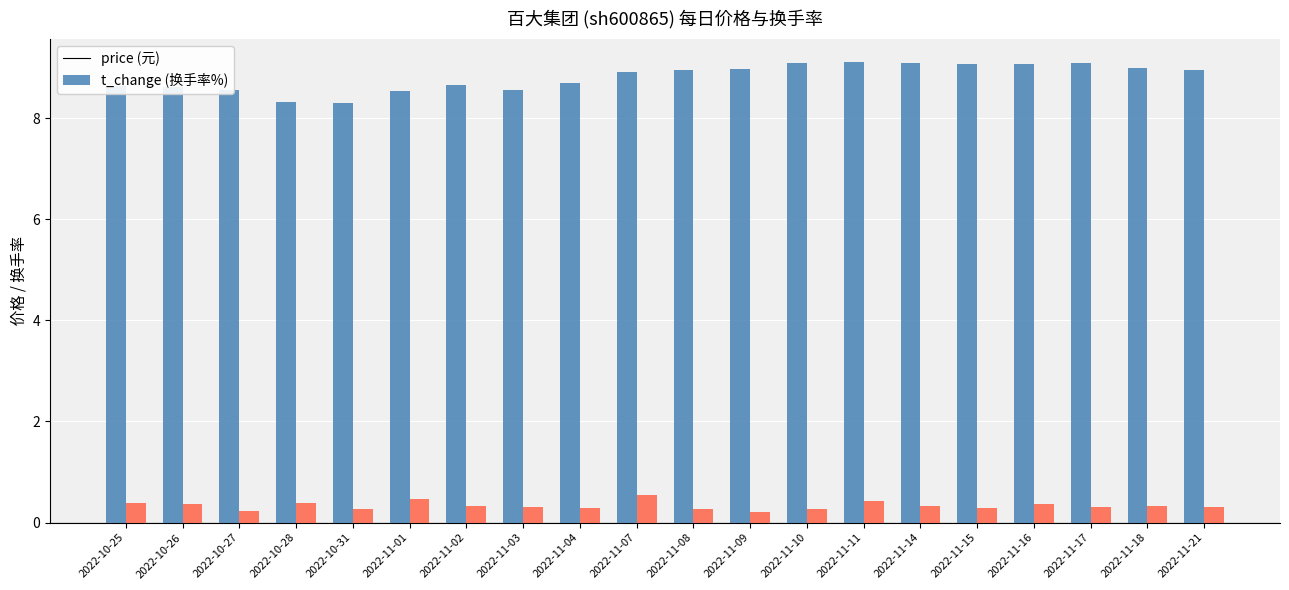

What is the maximum value shown in the chart?

9.1